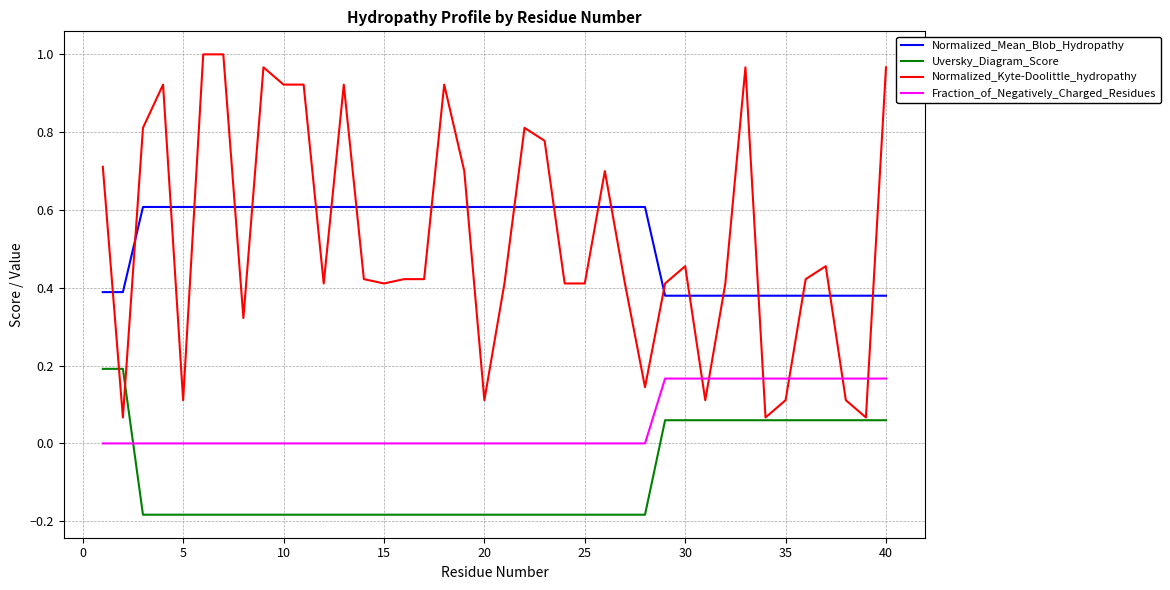

Which series has the largest range (max minus min)?

Normalized_Kyte-Doolittle_hydropathy